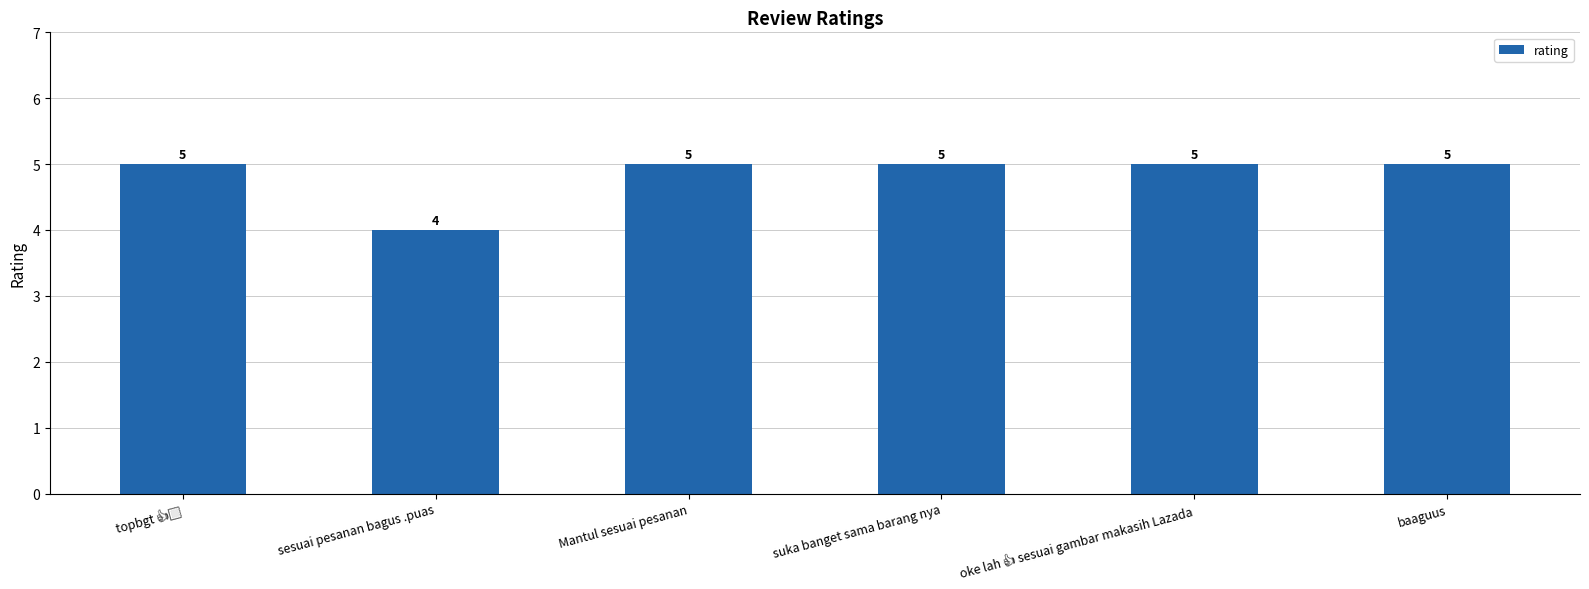

What is the sum of all values?

29